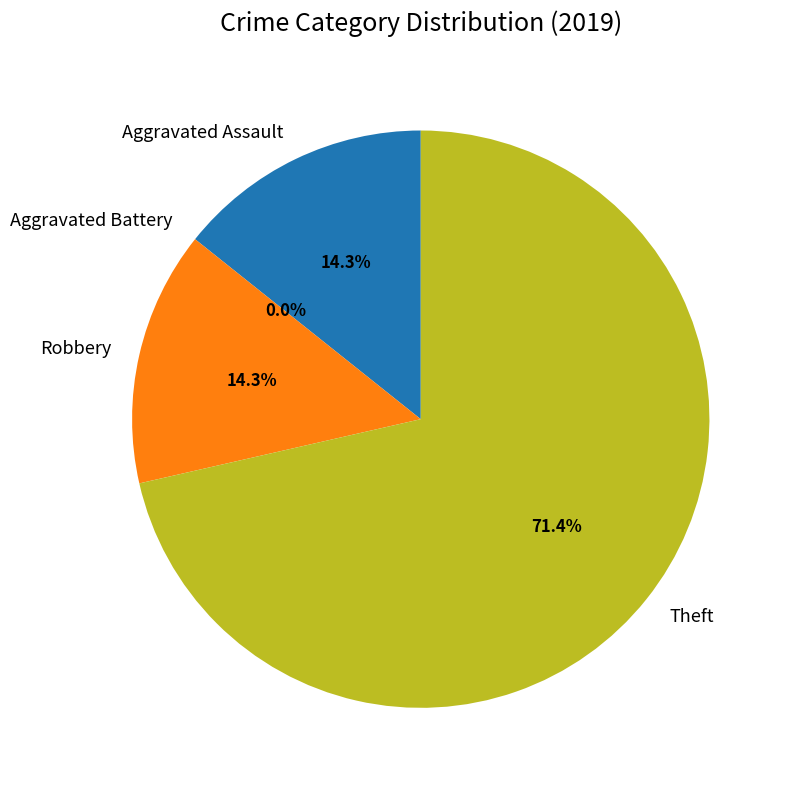

True or false: Aggravated Assault accounts for 14% of the total.

True